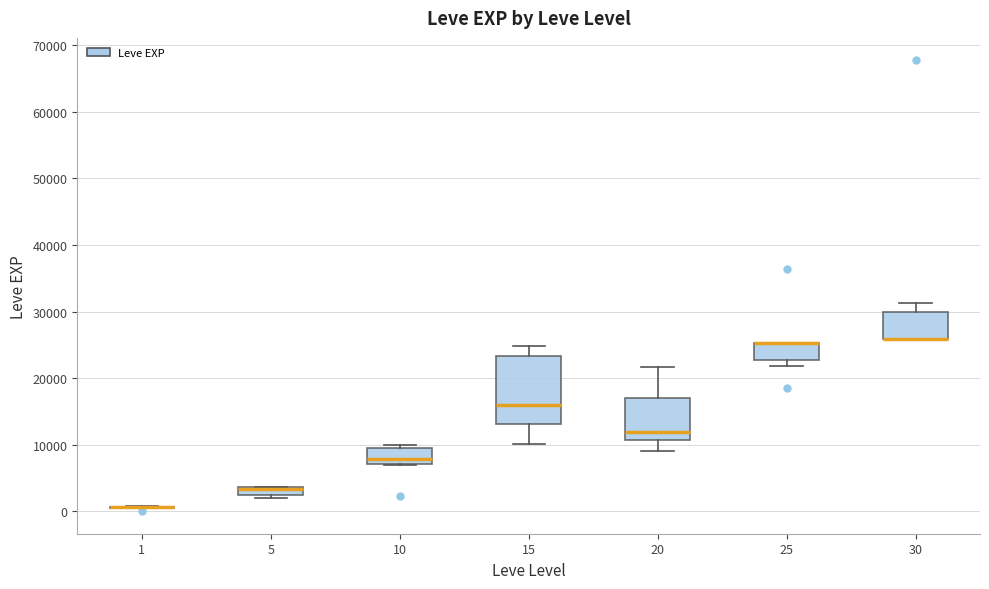

Which box is the tallest, from its lower edge to its upper edge?

15